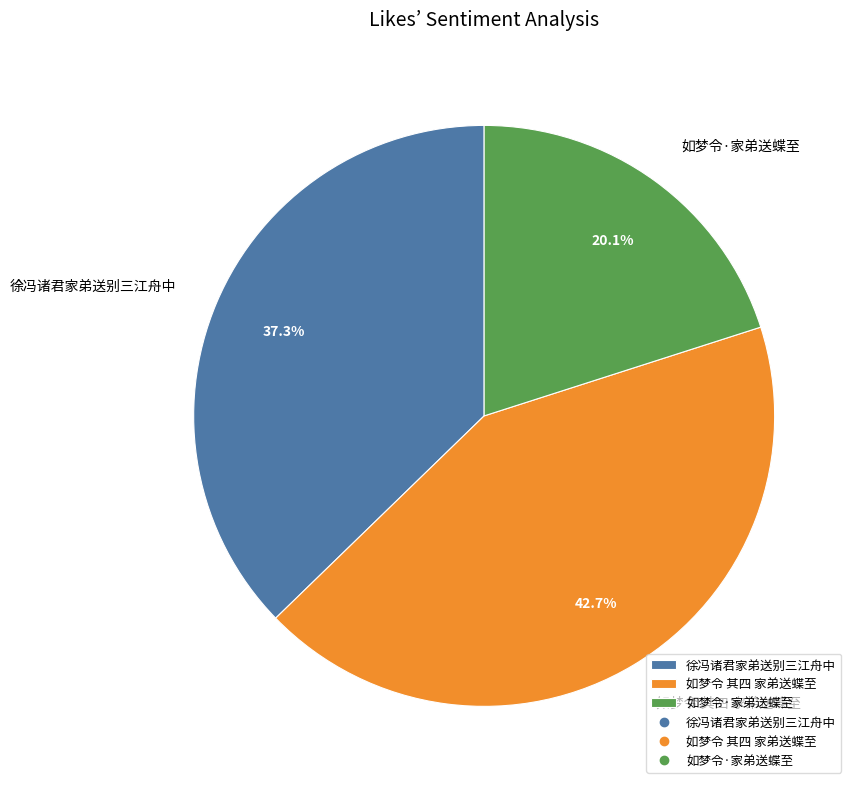

Which slice is the largest?

如梦令 其四 家弟送蝶至